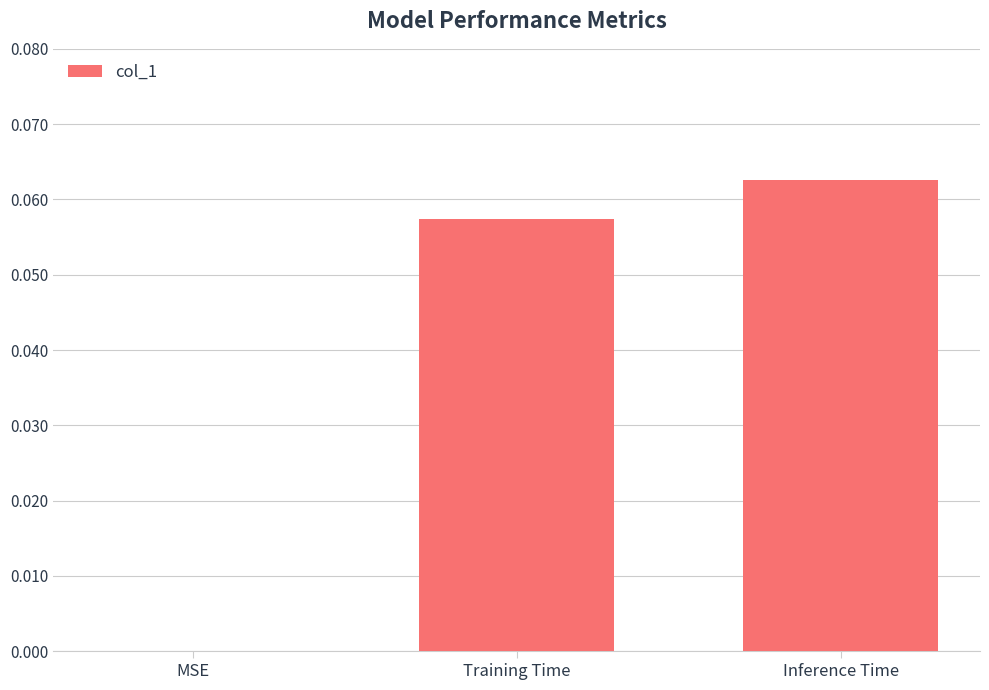

Is it true that the value at MSE is 0.0?

True